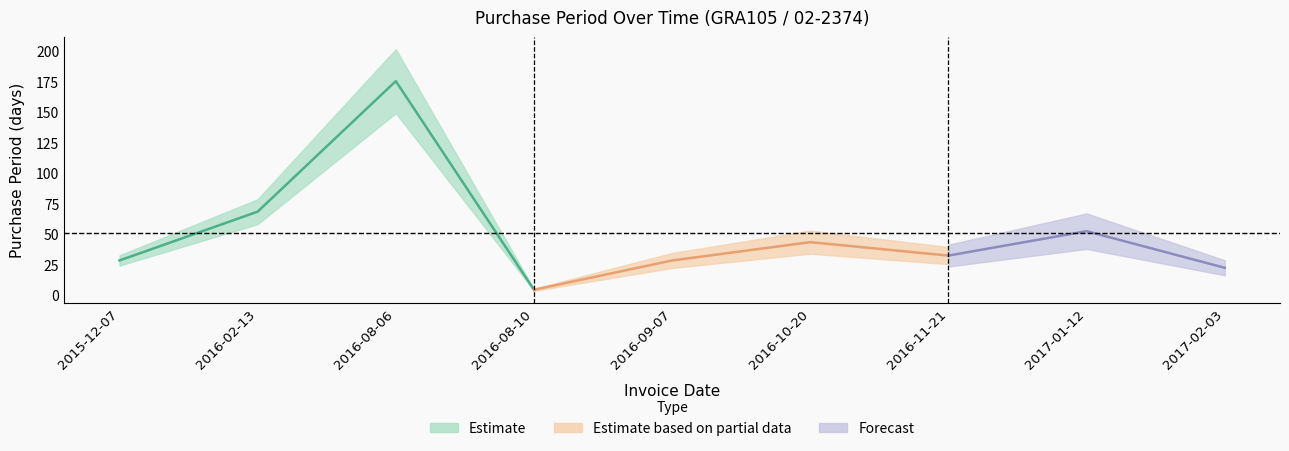

What is the sum of the values at 2015-12-07 and 2016-11-21?

60